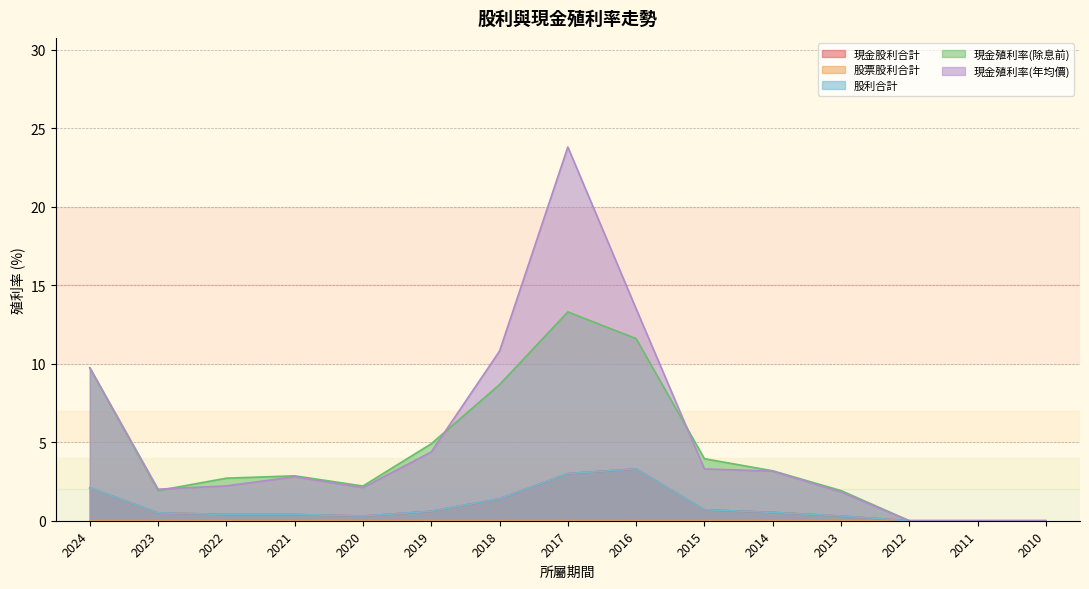

Does the chart display data point markers on the line(s)?

No